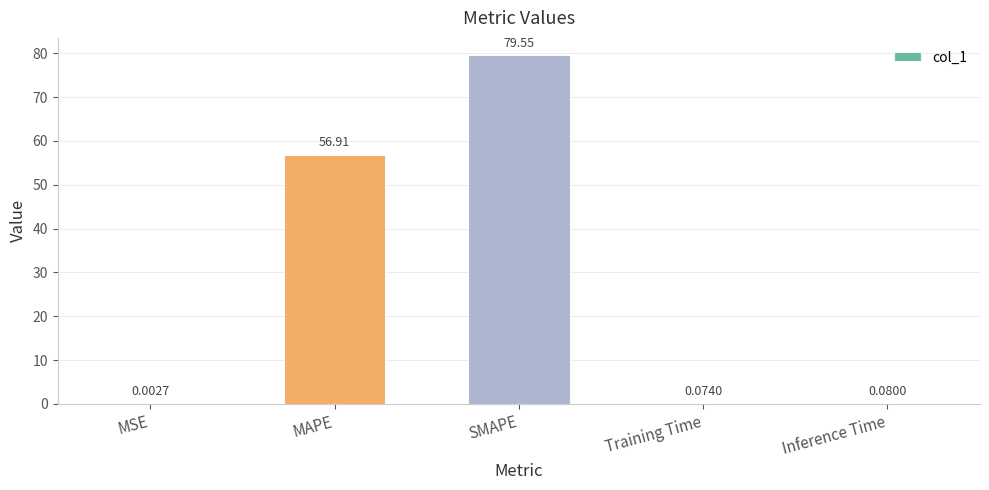

What is the change in value from MSE to Inference Time?

+0.1